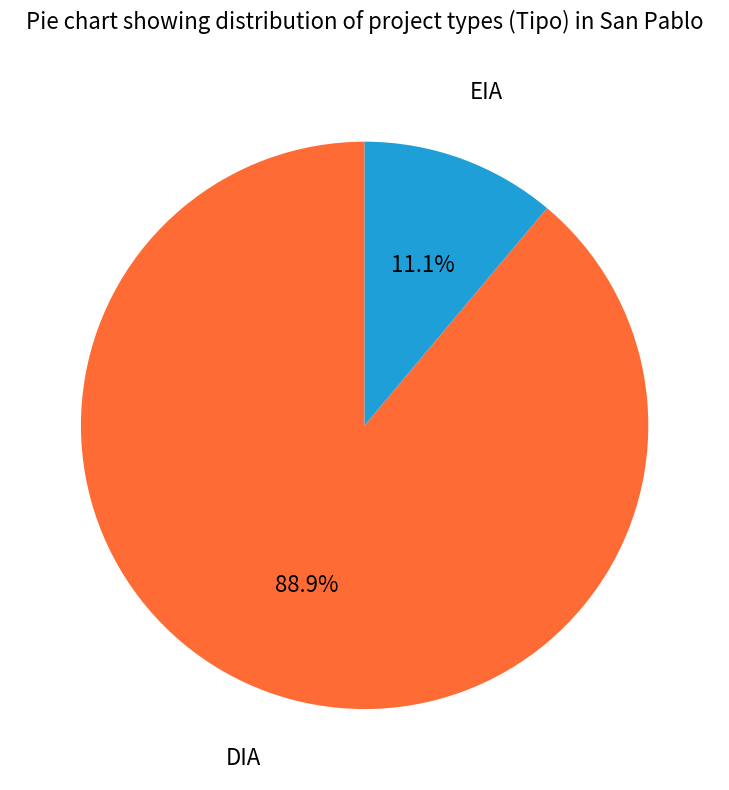

Between EIA and DIA, which is larger?

DIA